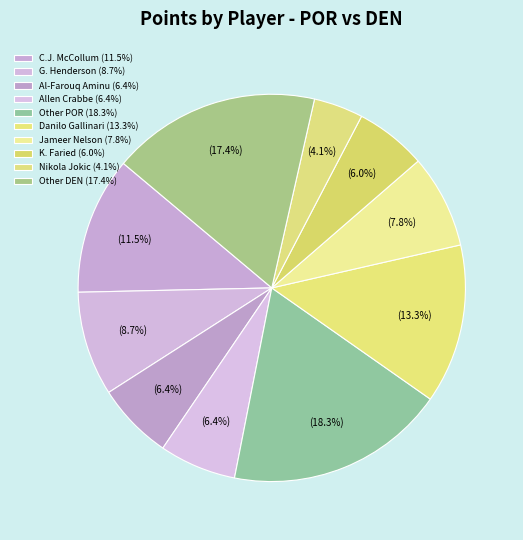

Count the number of slices in the pie.

10